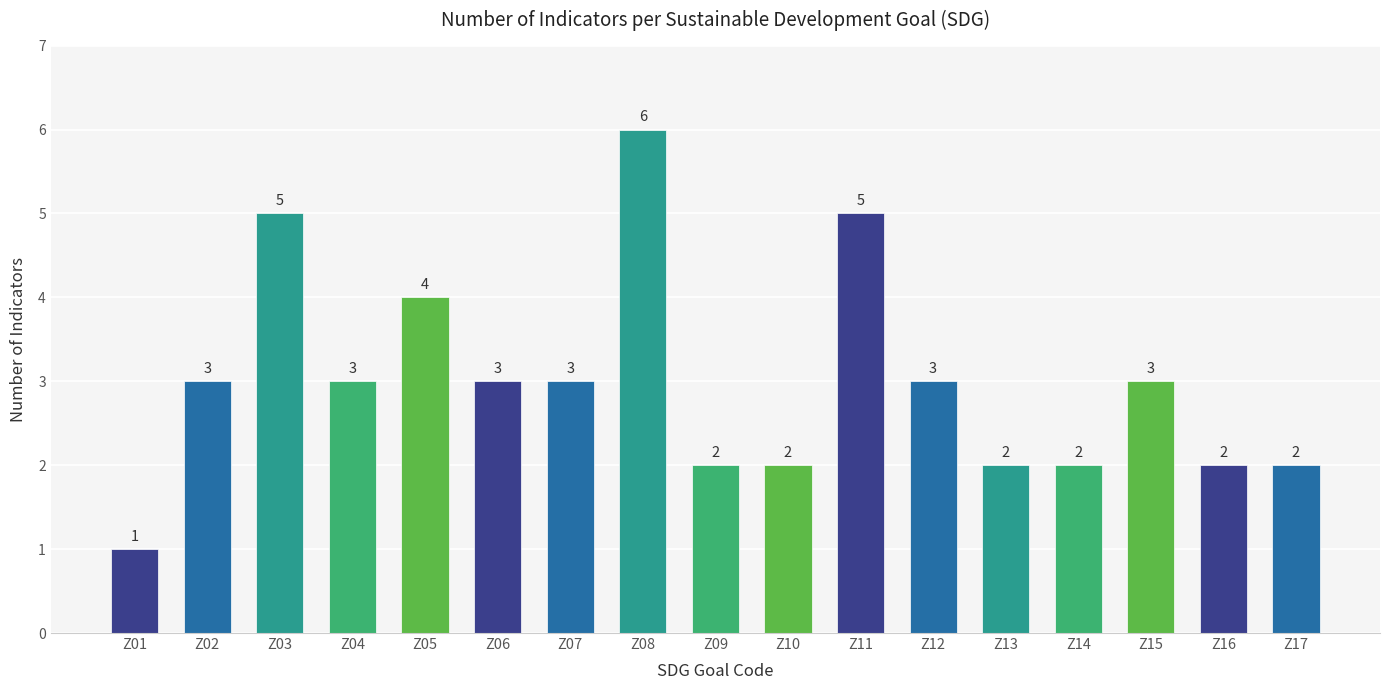

What is the ratio of the value at Z15 to the value at Z17?

1.5